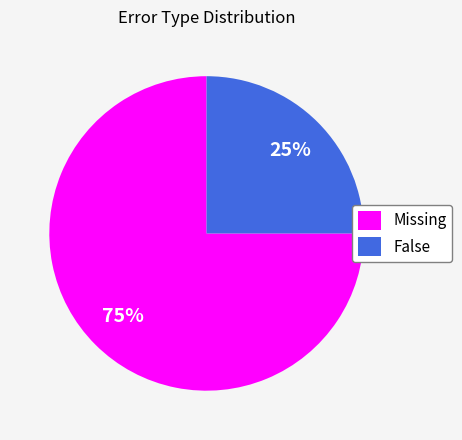

Does False represent more than half of the total?

No